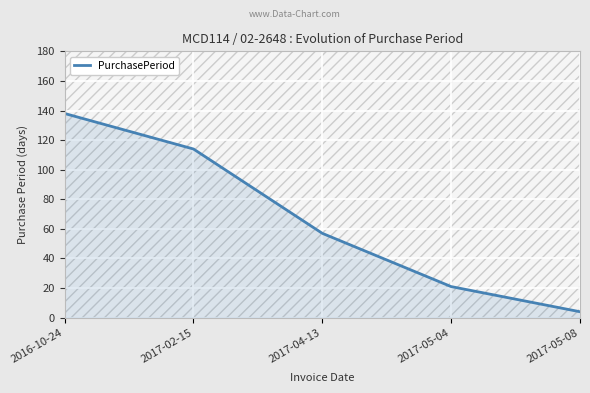

Which label corresponds to the largest value in the chart?

2016-10-24